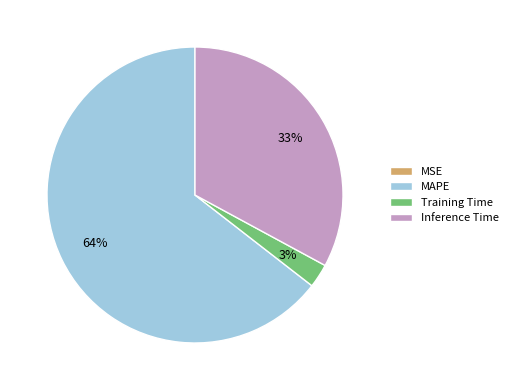

Between Training Time and MAPE, which is larger?

MAPE